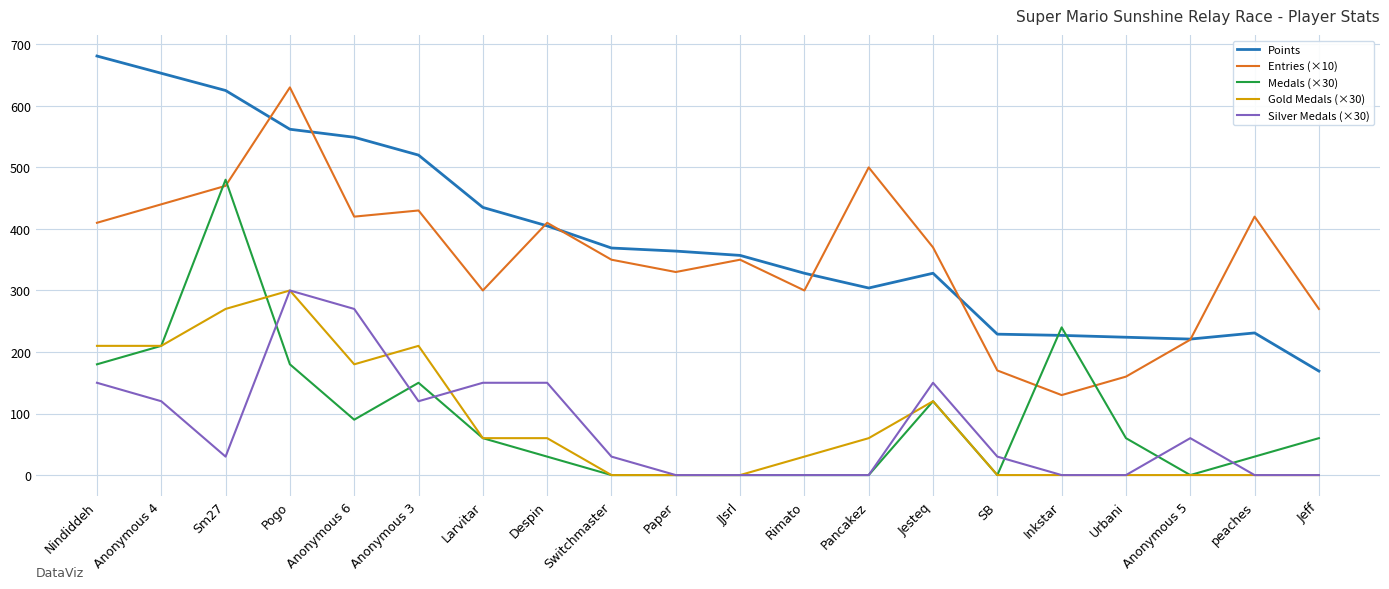

How many interior local valleys does the Entries (×10) series have?

5